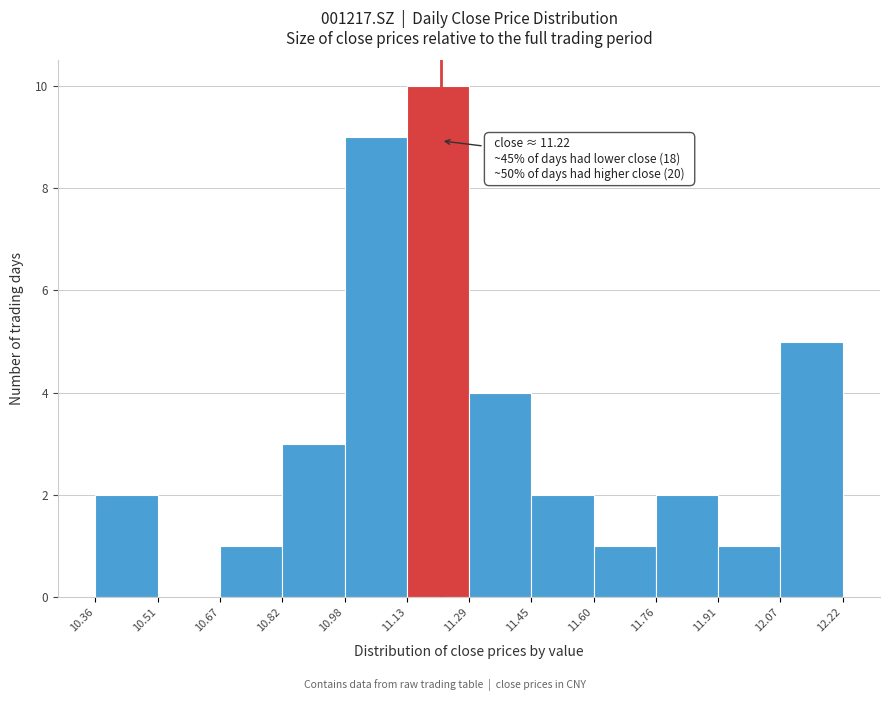

Which range on the x-axis has the tallest bar?

11.13 to 11.29